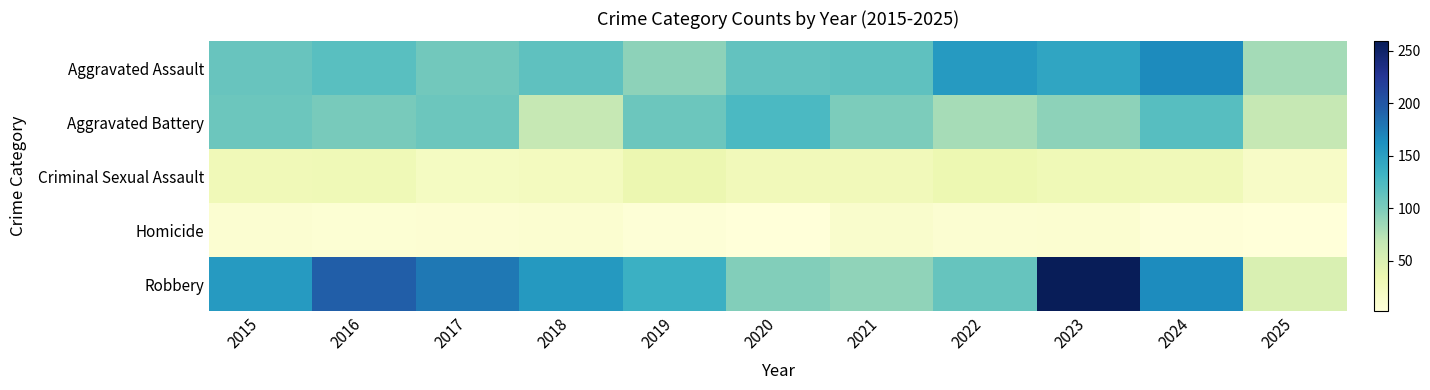

Reading left to right, transcribe all the data shown in this chart.

Aggravated Assault: 2015=110	2016=118	2017=105	2018=115	2019=92	2020=113	2021=115	2022=154	2023=145	2024=166	2025=82
Aggravated Battery: 2015=108	2016=102	2017=108	2018=67	2019=108	2020=125	2021=100	2022=81	2023=92	2024=119	2025=67
Criminal Sexual Assault: 2015=29	2016=30	2017=21	2018=23	2019=35	2020=27	2021=27	2022=34	2023=30	2024=28	2025=17
Homicide: 2015=9	2016=7	2017=8	2018=10	2019=5	2020=2	2021=13	2022=9	2023=10	2024=4	2025=2
Robbery: 2015=154	2016=194	2017=178	2018=155	2019=135	2020=97	2021=91	2022=111	2023=259	2024=165	2025=51